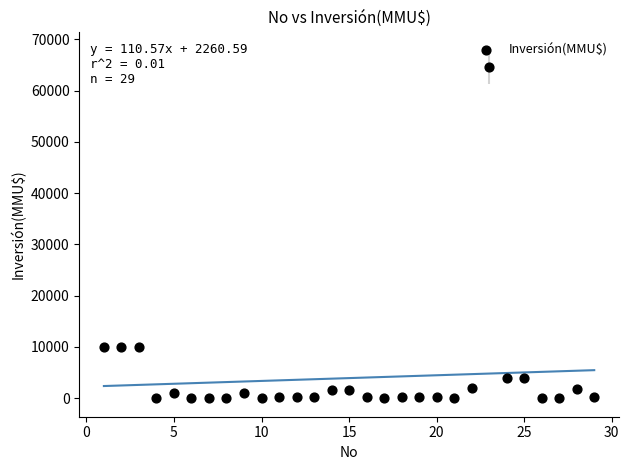

What is the range of X values (max minus min)?

28